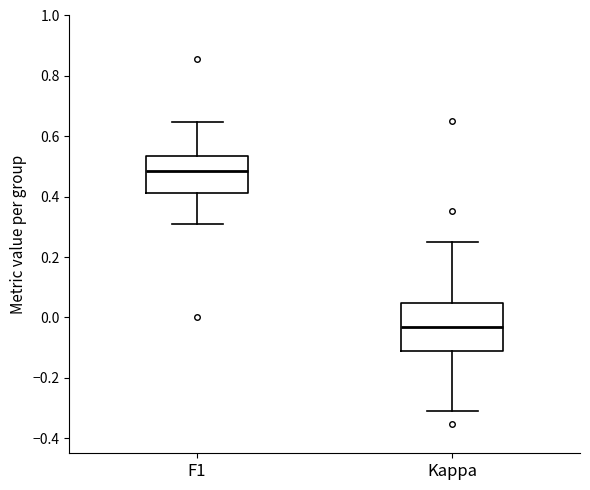

Reading left to right, transcribe this box plot: for each box, give where its median line is, the range the box spans, and where its two whiskers end, as read against the y-axis. The values are not printed on the chart, so give them approximately, as read against the axis.

F1: median 0.48, box 0.42 to 0.54, whiskers 0.30 to 0.64
Kappa: median -0.04, box -0.12 to 0.04, whiskers -0.32 to 0.26